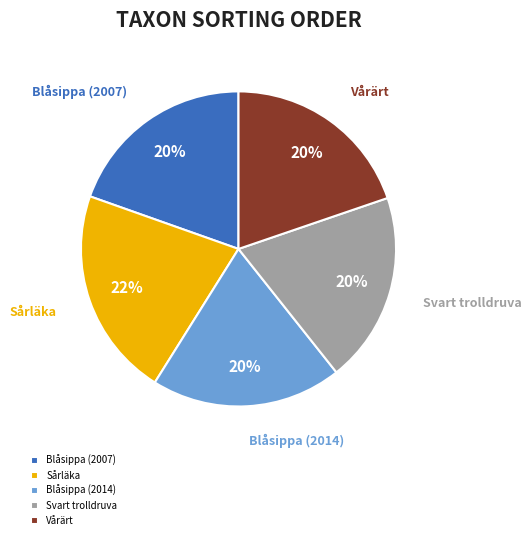

Do Vårärt and Svart trolldruva together represent more than half of the pie?

No